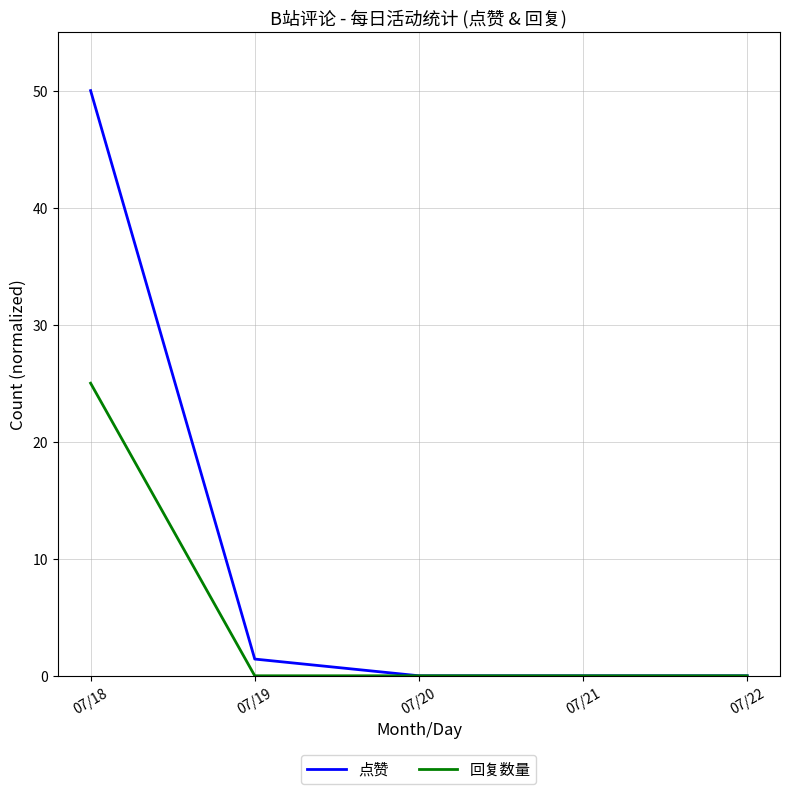

Rank the series by their maximum value, from lowest to highest.

回复数量, 点赞